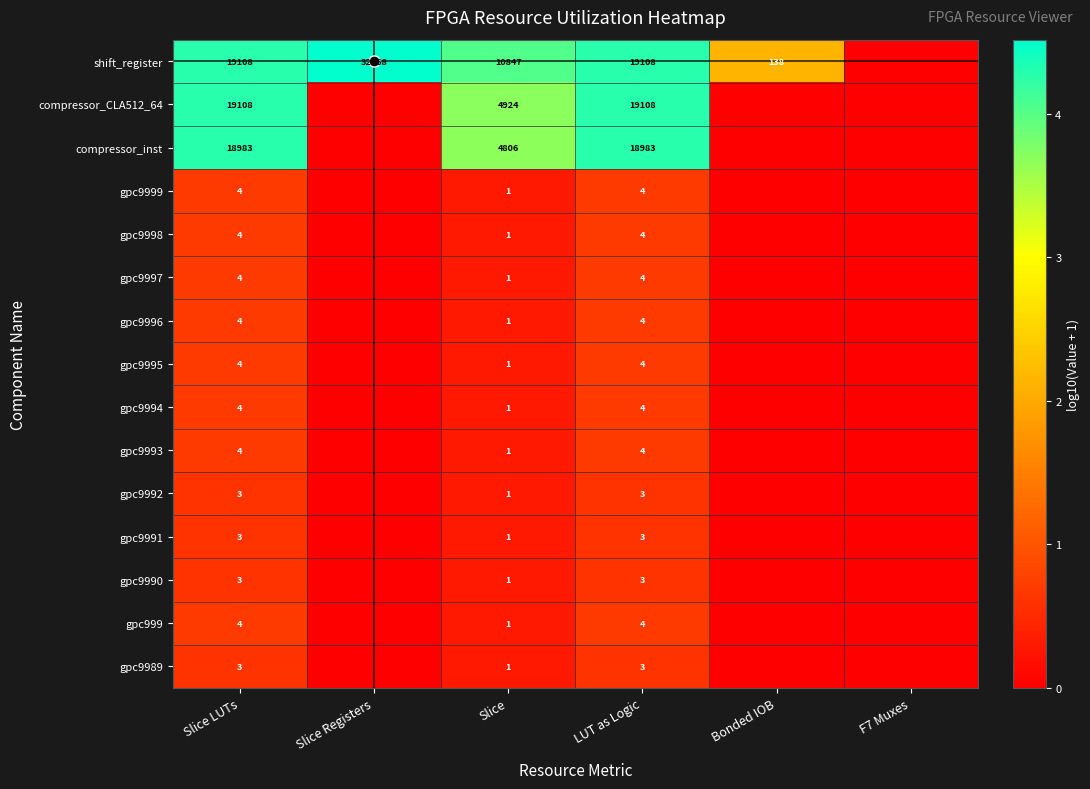

Count the number of categories in the chart.

6